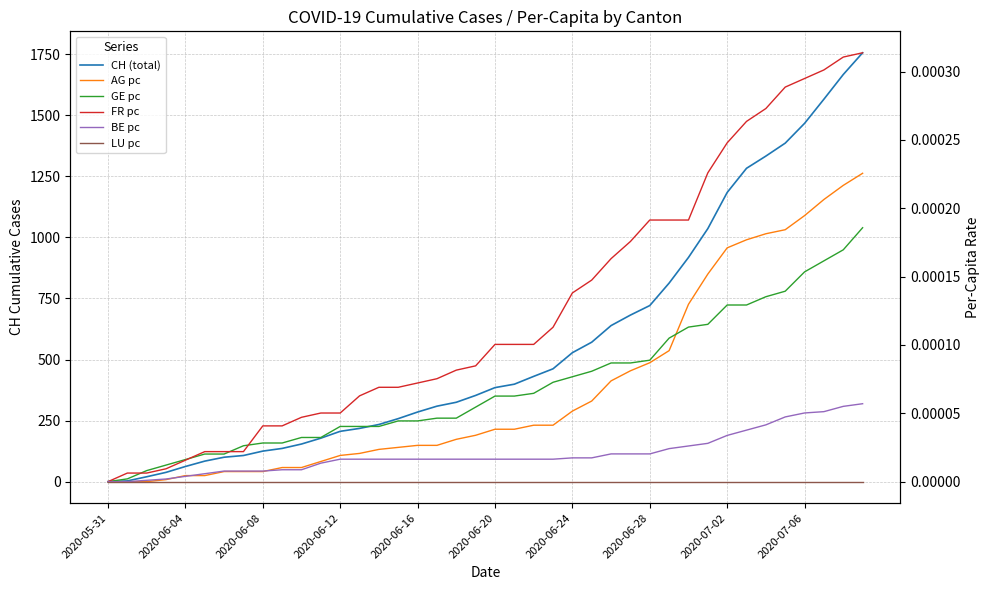

Reading left to right, transcribe all the data shown in this chart.

CH (total): 0.0	3.0	20.0	38.0	62.0	84.0	100.0	107.0	125.0	136.0	154.0	178.0	206.0	218.0	234.0	258.0	285.0	309.0	325.0	353.0	385.0	399.0	431.0	462.0	528.0	571.0	639.0	682.0	721.0	813.0	918.0	1036.0	1184.0	1283.0	1333.0	1386.0	1467.0	1566.0	1667.0	1756.0
AG pc: 0.0	0.0	0.0	0.0	0.0	0.0	0.0	0.0	0.0	0.0	0.0	0.0	0.0	0.0	0.0	0.0	0.0	0.0	0.0	0.0	0.0	0.0	0.0	0.0	0.0	0.0	0.0	0.0	0.0	0.0	0.0	0.0	0.0	0.0	0.0	0.0	0.0	0.0	0.0	0.0
GE pc: 0.0	0.0	0.0	0.0	0.0	0.0	0.0	0.0	0.0	0.0	0.0	0.0	0.0	0.0	0.0	0.0	0.0	0.0	0.0	0.0	0.0	0.0	0.0	0.0	0.0	0.0	0.0	0.0	0.0	0.0	0.0	0.0	0.0	0.0	0.0	0.0	0.0	0.0	0.0	0.0
FR pc: 0.0	0.0	0.0	0.0	0.0	0.0	0.0	0.0	0.0	0.0	0.0	0.0	0.0	0.0	0.0	0.0	0.0	0.0	0.0	0.0	0.0	0.0	0.0	0.0	0.0	0.0	0.0	0.0	0.0	0.0	0.0	0.0	0.0	0.0	0.0	0.0	0.0	0.0	0.0	0.0
BE pc: 0.0	0.0	0.0	0.0	0.0	0.0	0.0	0.0	0.0	0.0	0.0	0.0	0.0	0.0	0.0	0.0	0.0	0.0	0.0	0.0	0.0	0.0	0.0	0.0	0.0	0.0	0.0	0.0	0.0	0.0	0.0	0.0	0.0	0.0	0.0	0.0	0.0	0.0	0.0	0.0
LU pc: 0.0	0.0	0.0	0.0	0.0	0.0	0.0	0.0	0.0	0.0	0.0	0.0	0.0	0.0	0.0	0.0	0.0	0.0	0.0	0.0	0.0	0.0	0.0	0.0	0.0	0.0	0.0	0.0	0.0	0.0	0.0	0.0	0.0	0.0	0.0	0.0	0.0	0.0	0.0	0.0